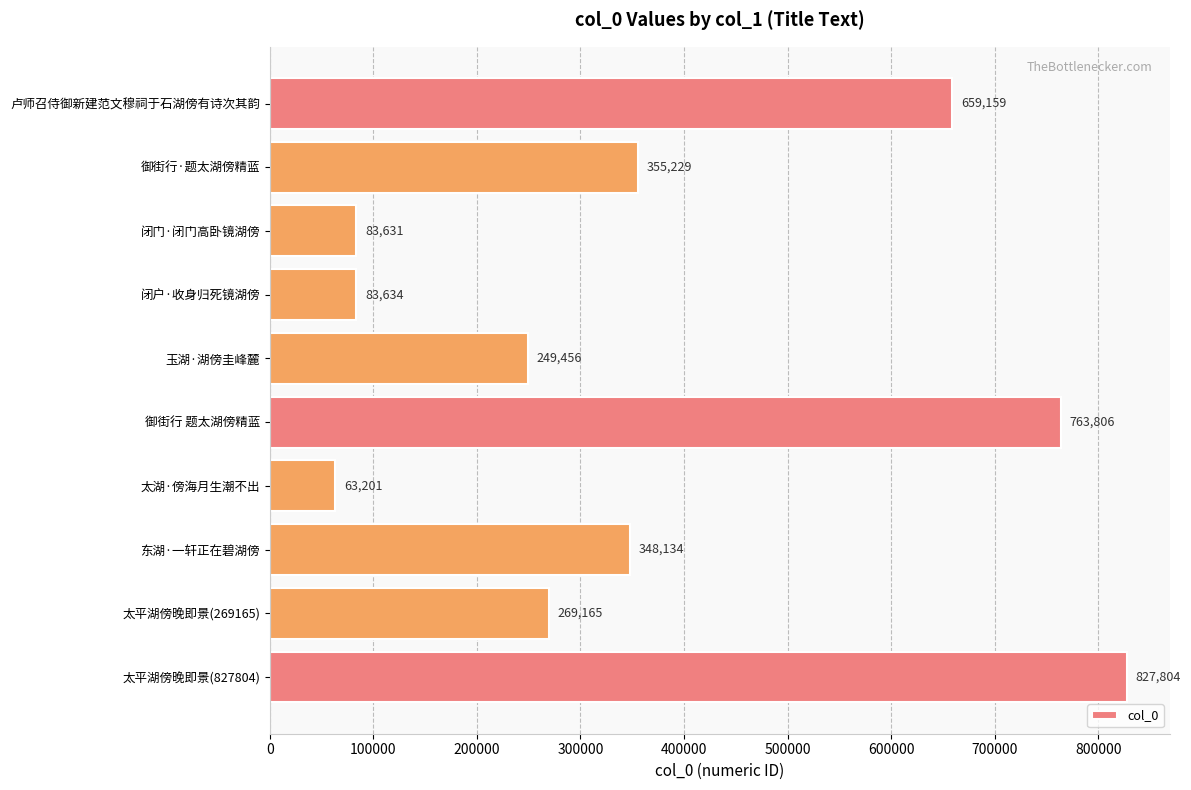

Where is the data nearest to the value 445502?

御街行·题太湖傍精蓝